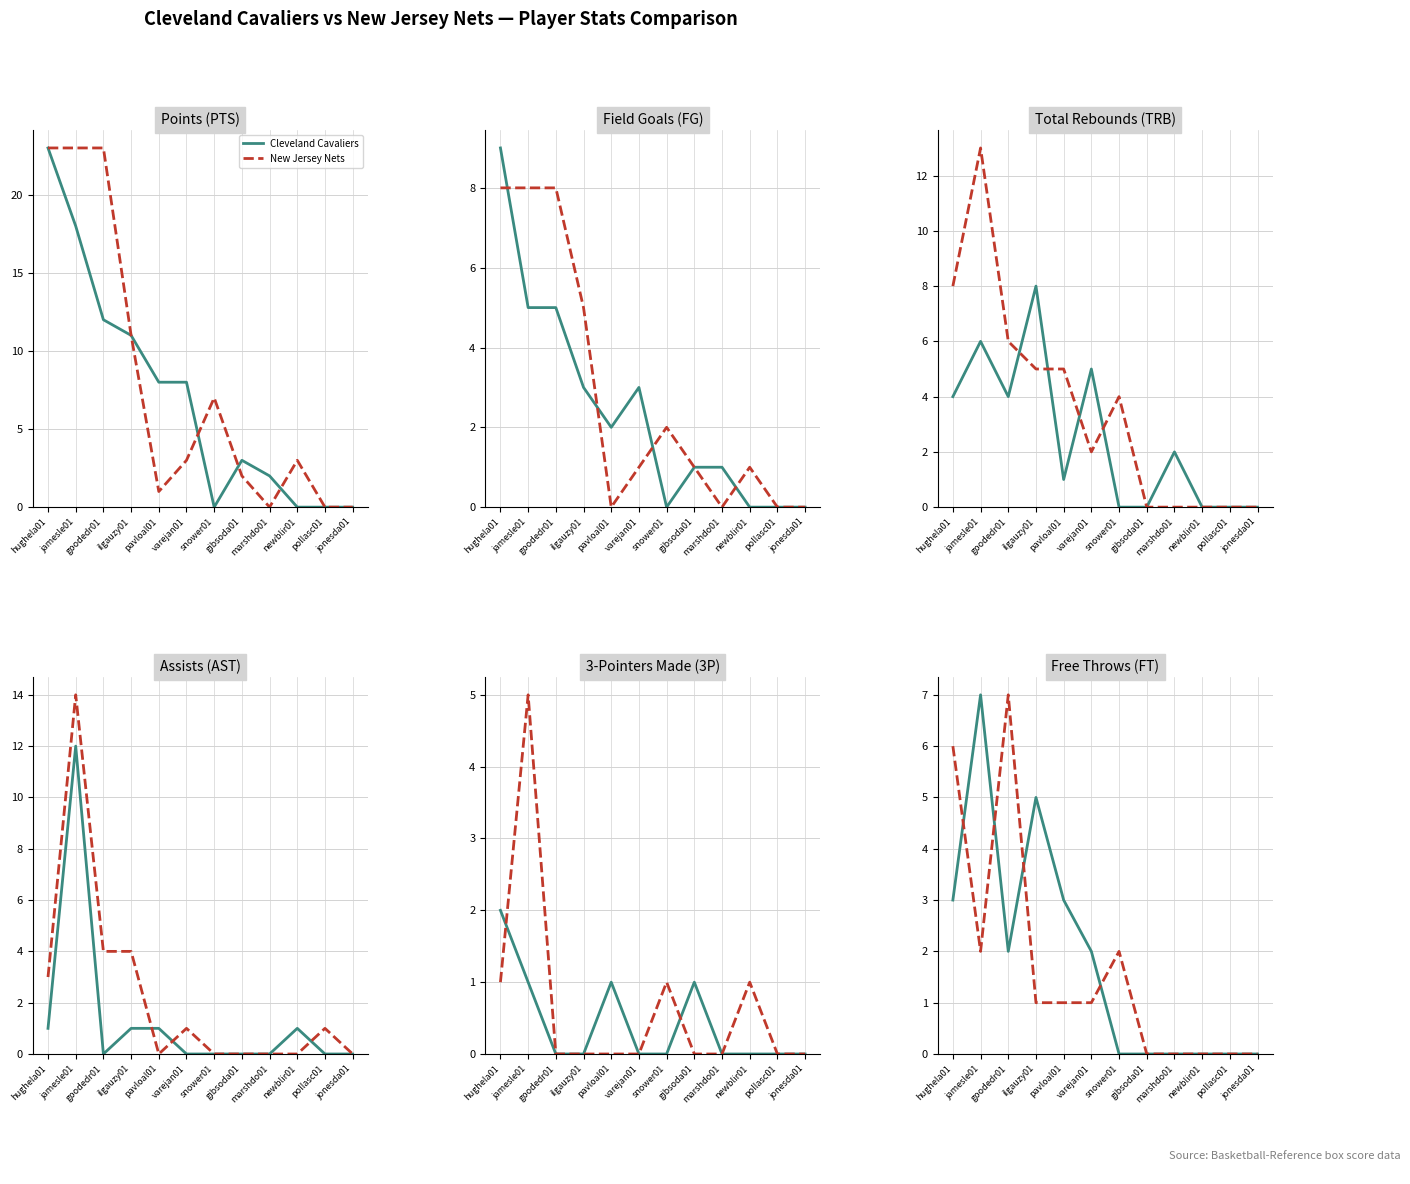

Which has a higher value, pavloal01 or gibsoda01?

pavloal01